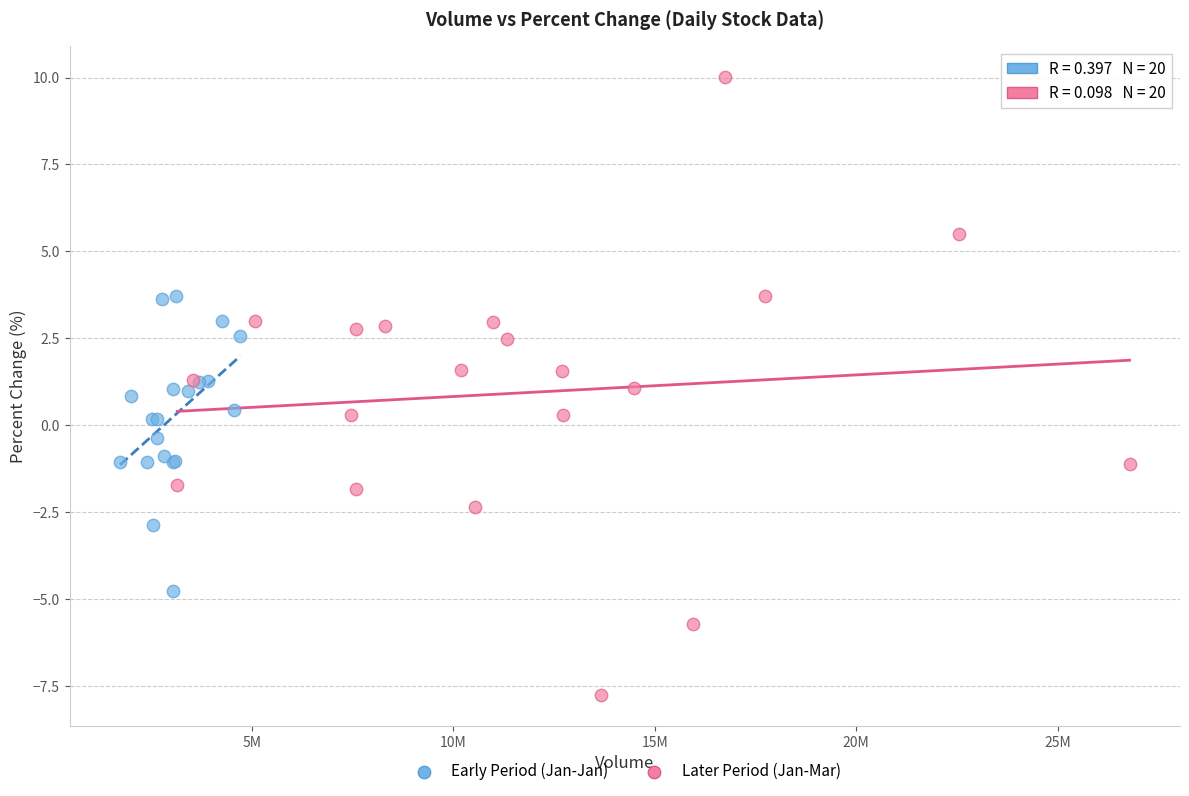

Which series has the largest Y range (max minus min)?

Later Period (Jan-Mar)